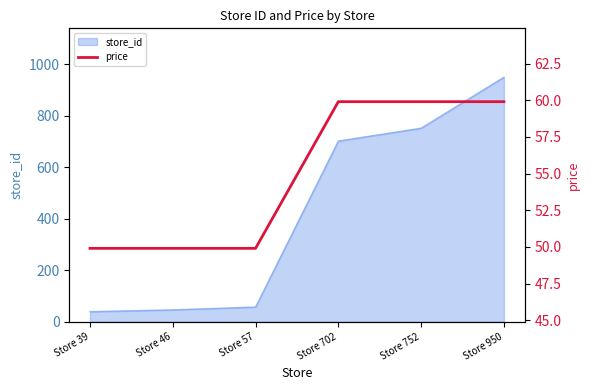

How many data points are less than 59?

3